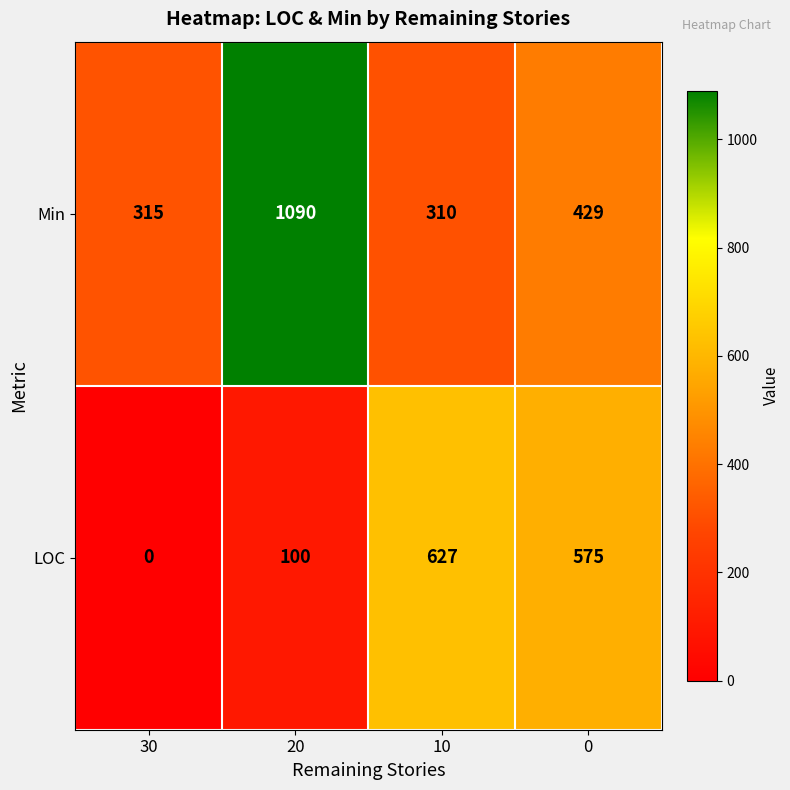

How many data points does each series have?

4